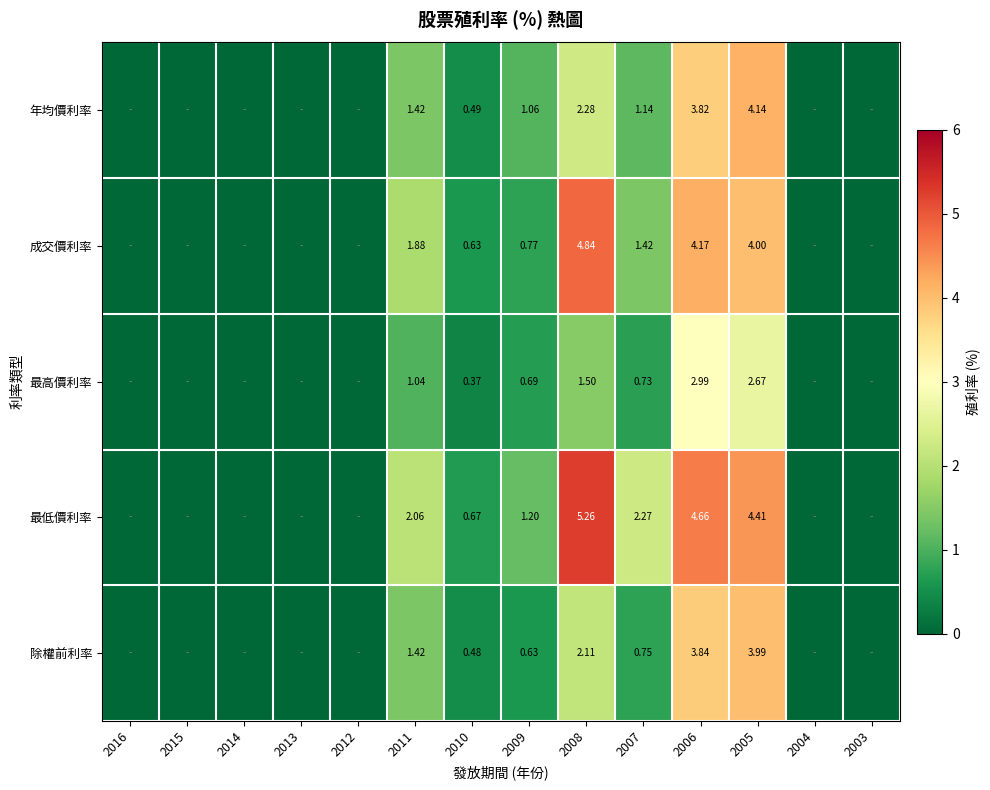

Rank the series at 2008 from lowest to highest value.

最高價利率, 除權前利率, 年均價利率, 成交價利率, 最低價利率